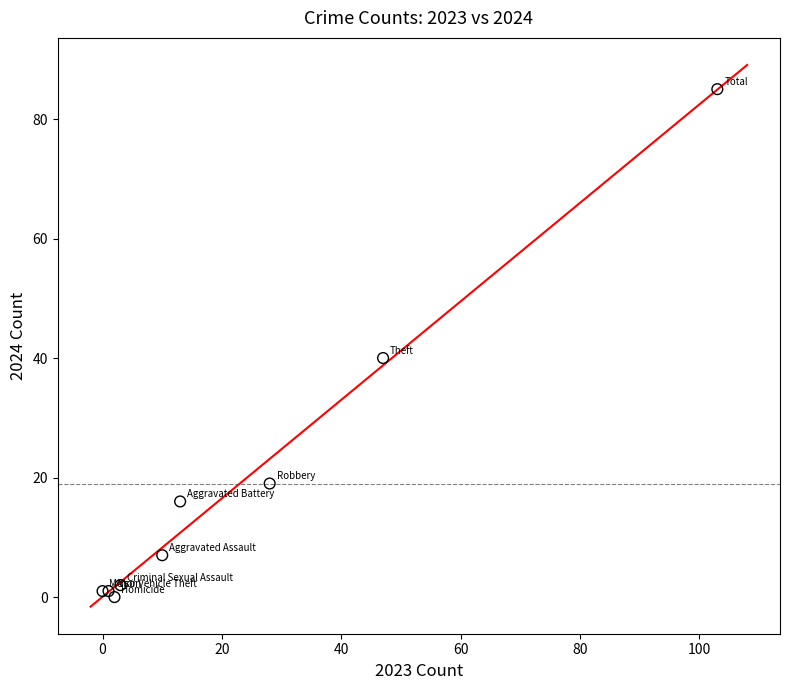

What Y value in the scatter plot is closest to 42?

40